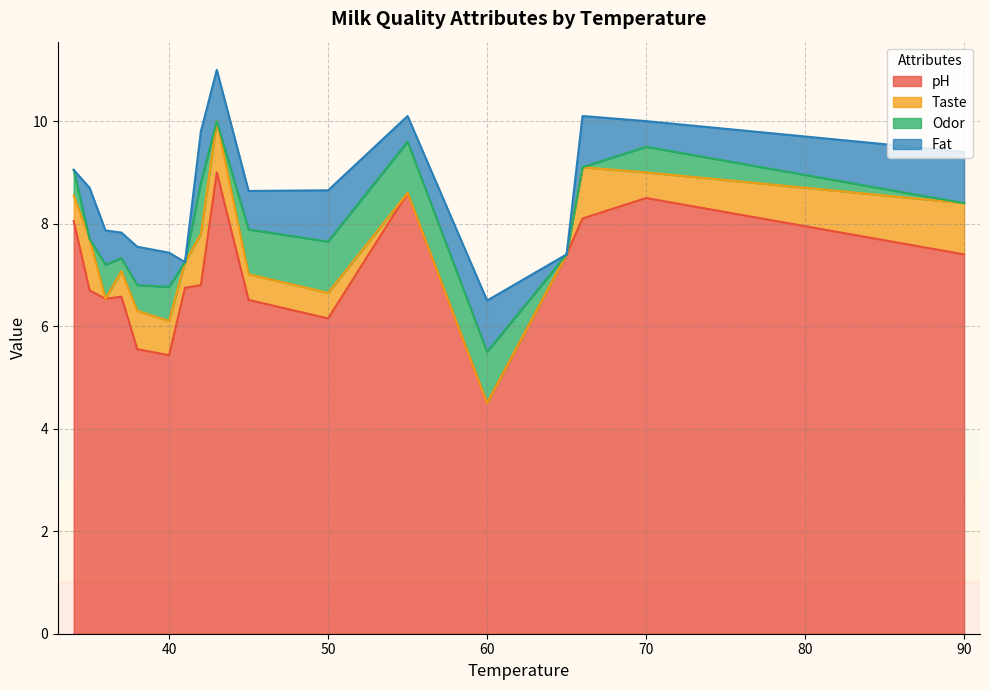

What is the difference between the maximum and minimum values in the pH series?

4.5